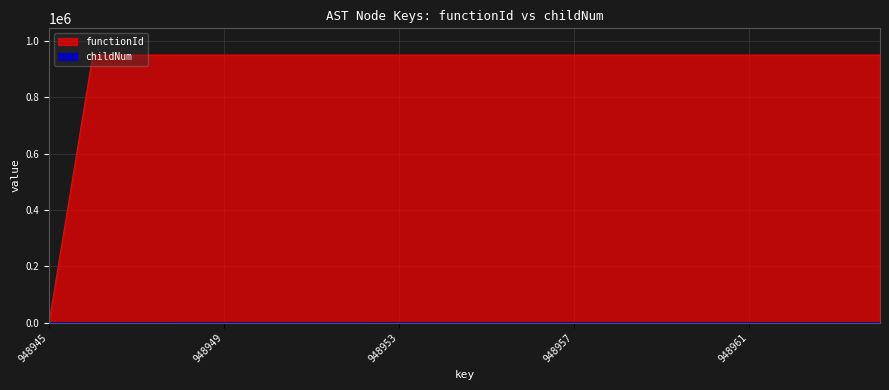

True or false: childNum has a value of -1 at 948956.

False